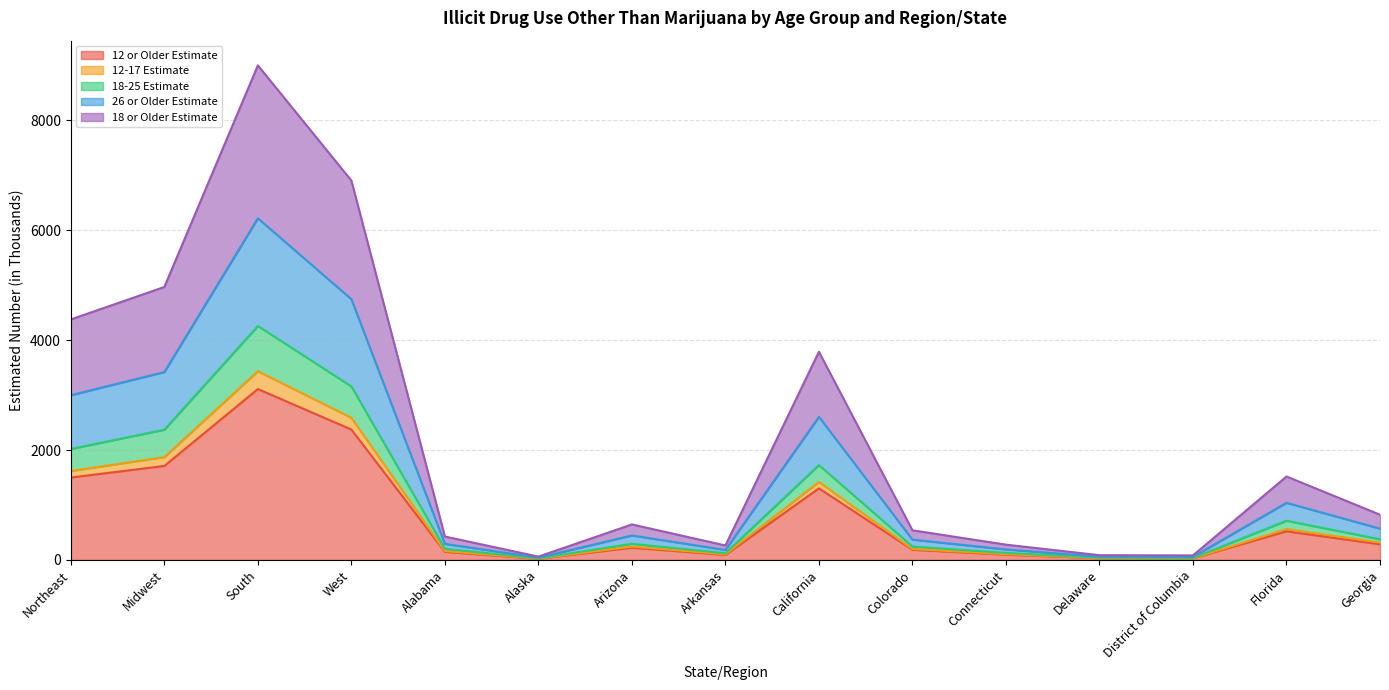

At which category is the sum across all series the highest?

South